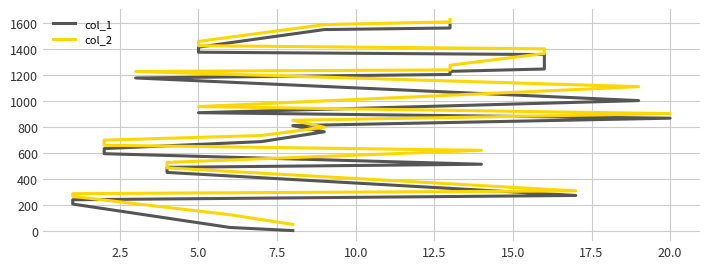

What are all the series names shown in the legend?

col_1, col_2